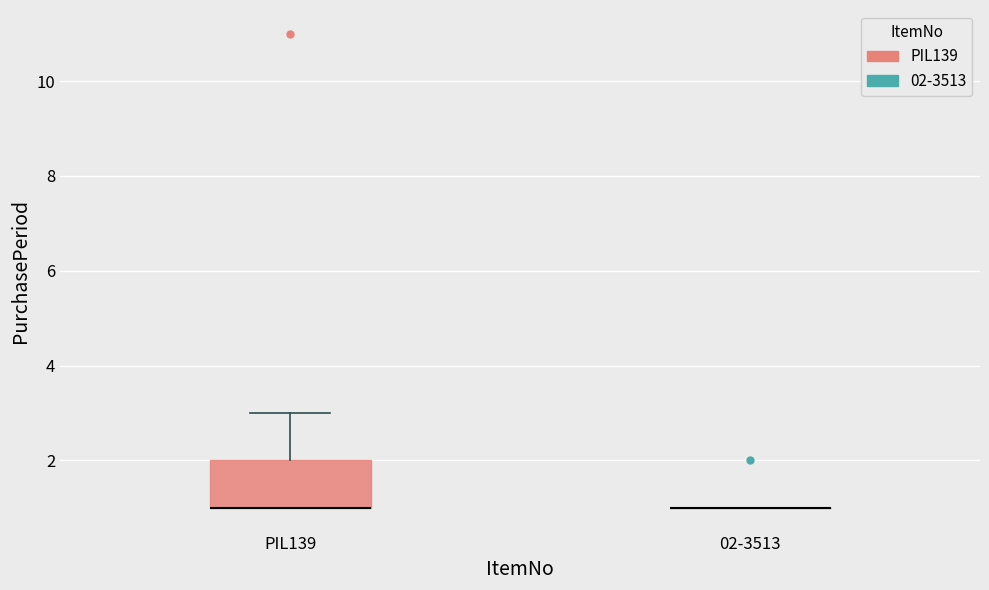

Comparing the boxes themselves (not the whiskers), which one is the tallest?

PIL139